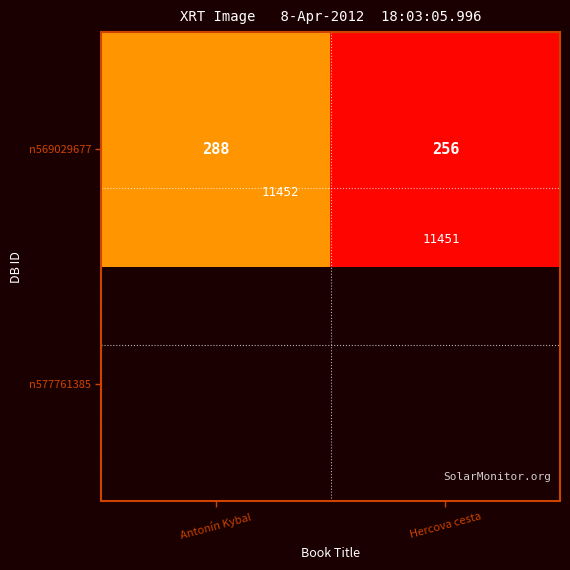

The value at Hercova cesta is 164. True or false?

False